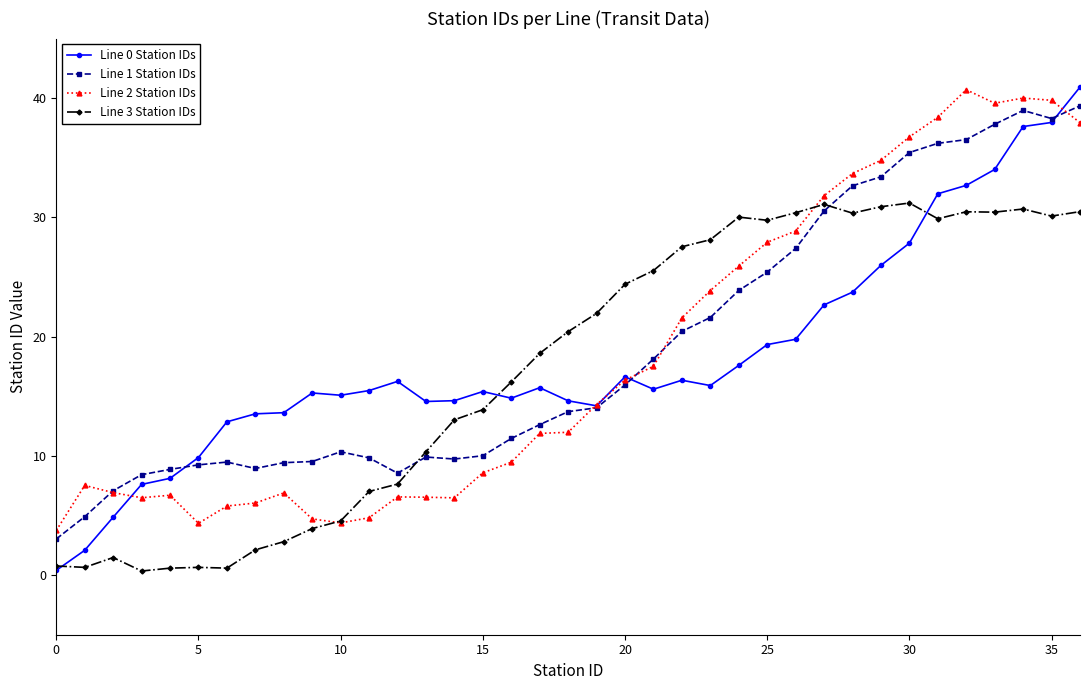

What is the maximum value shown in the chart?

40.9